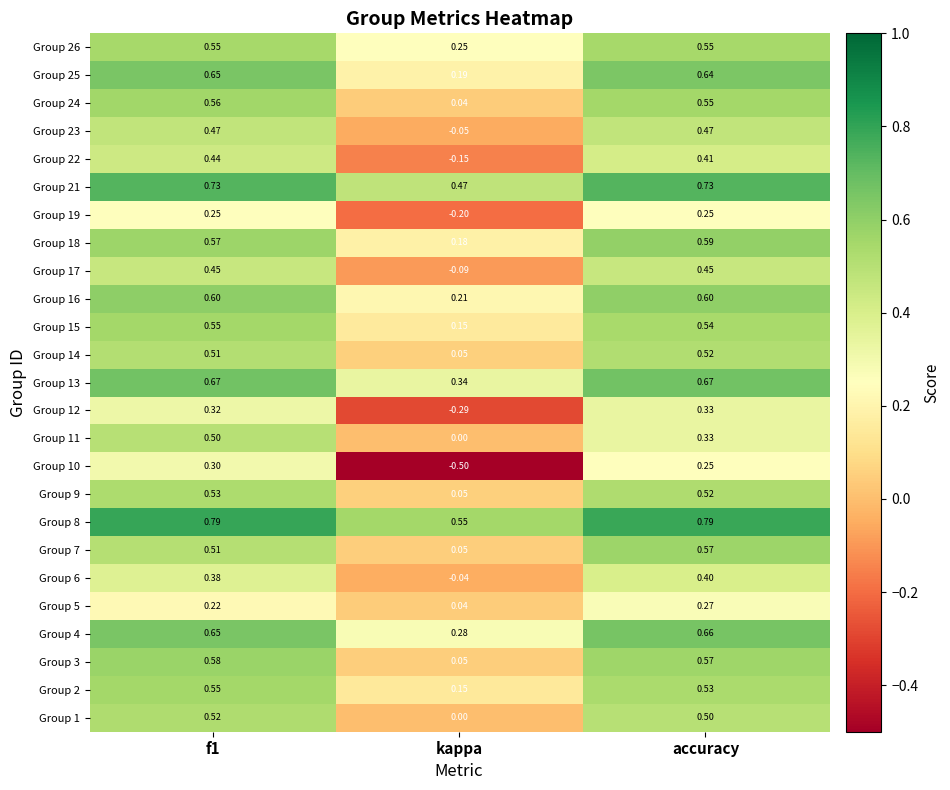

Is the value of Group 13 at kappa greater than the value of Group 4 at kappa?

Yes